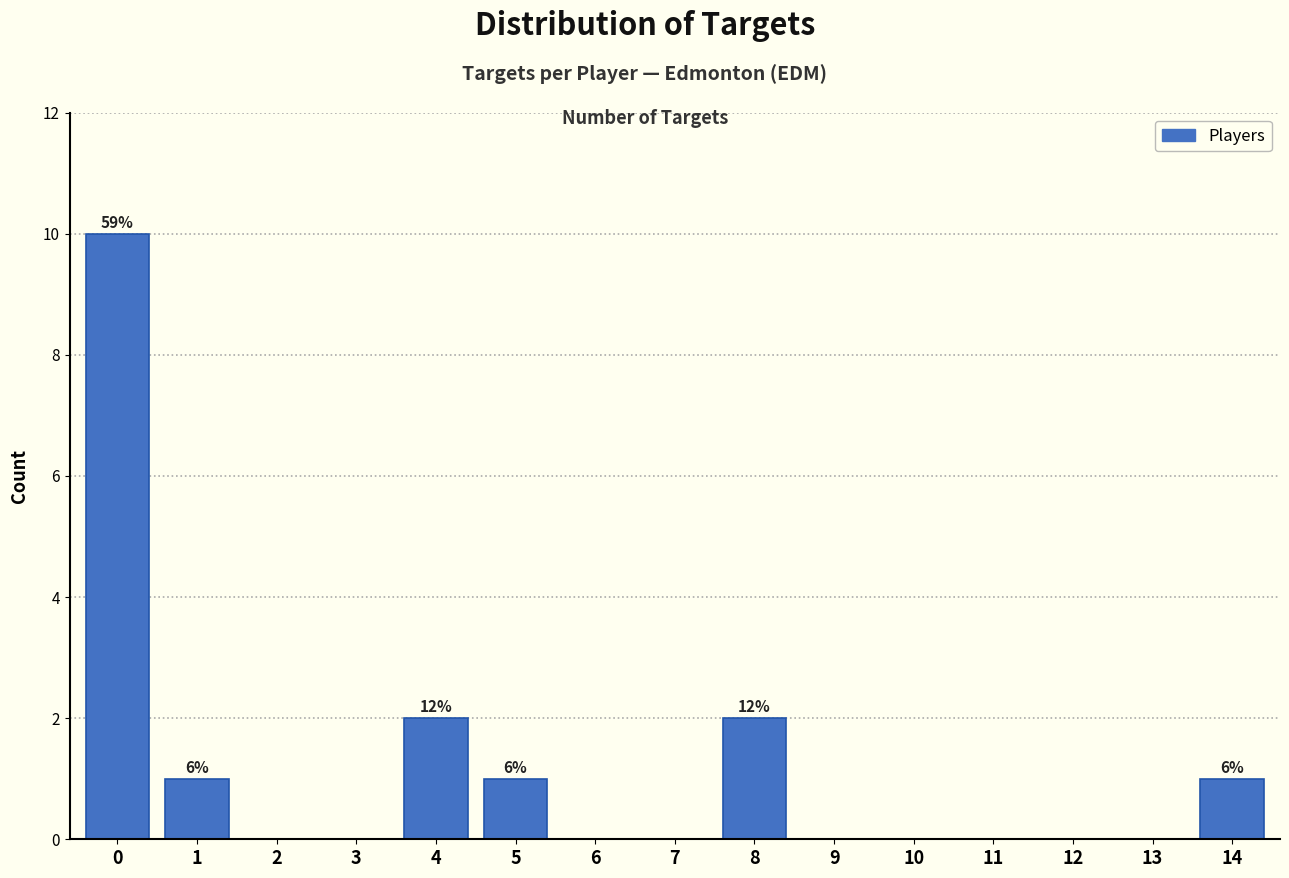

Reading right to left, what are all the values shown in this chart?

14=1	13=0	12=0	11=0	10=0	9=0	8=2	7=0	6=0	5=1	4=2	3=0	2=0	1=1	0=10